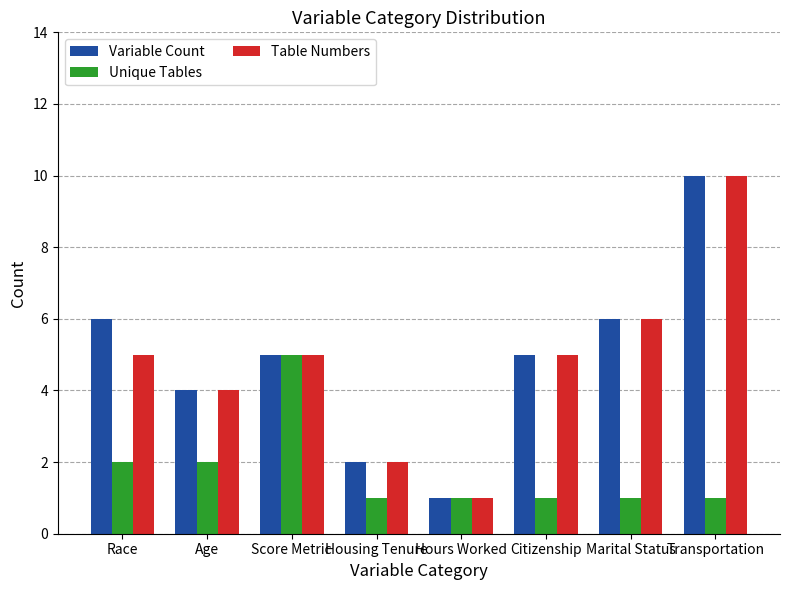

What is the spread (max minus min) of values at Transportation?

9